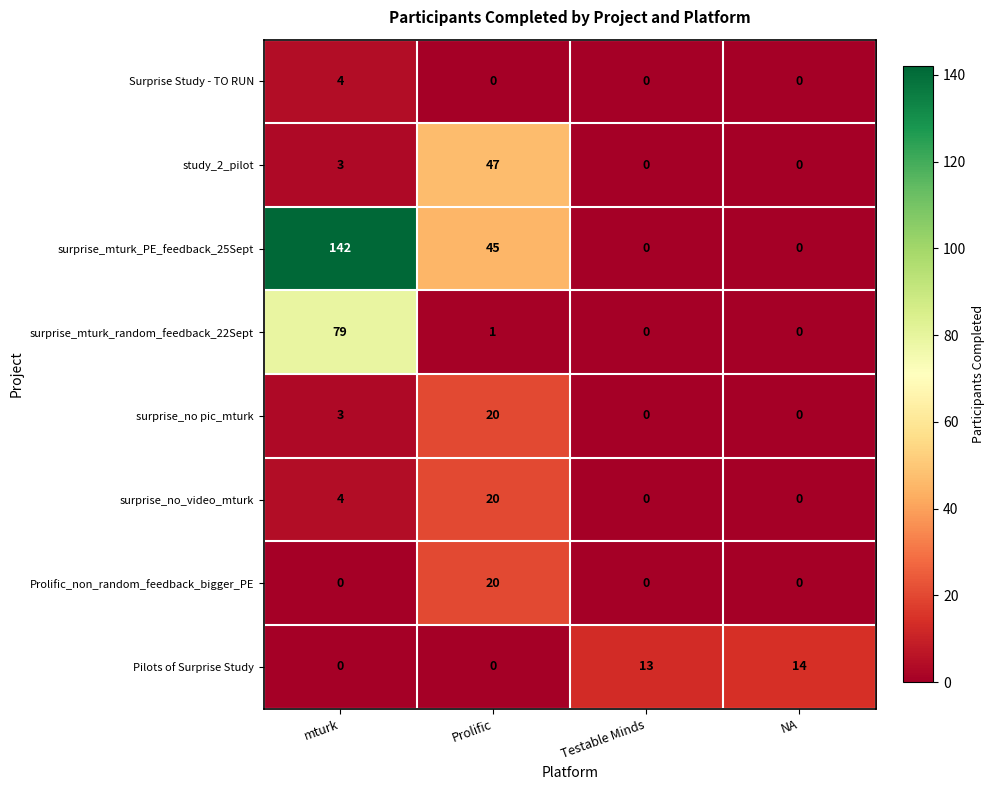

True or false: surprise_mturk_random_feedback_22Sept has a value of 0 at NA.

True